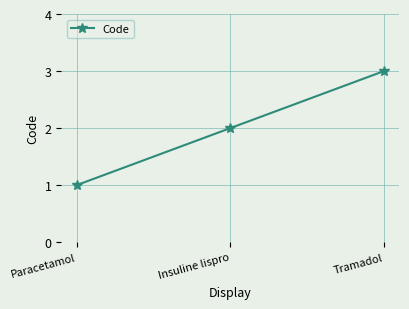

What position from the right is Paracetamol?

3